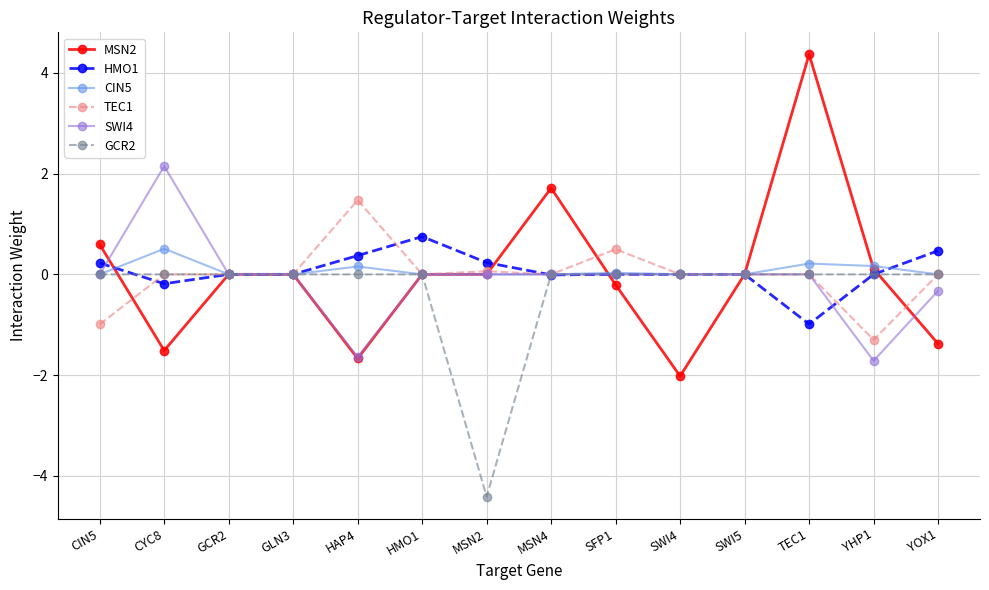

What is the maximum value shown in the chart?

4.4